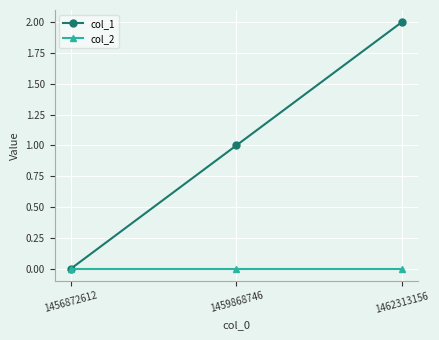

Which label corresponds to the largest value in the chart?

1462313156